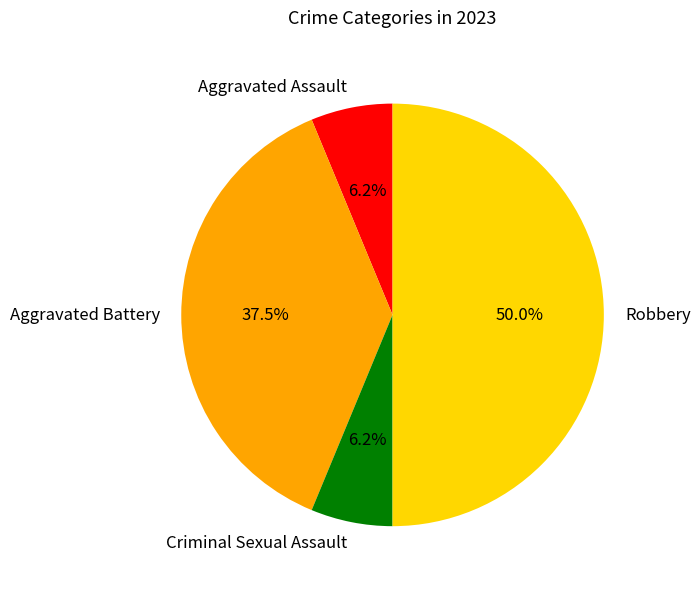

The Robbery slice represents 50% of the pie. True or false?

True